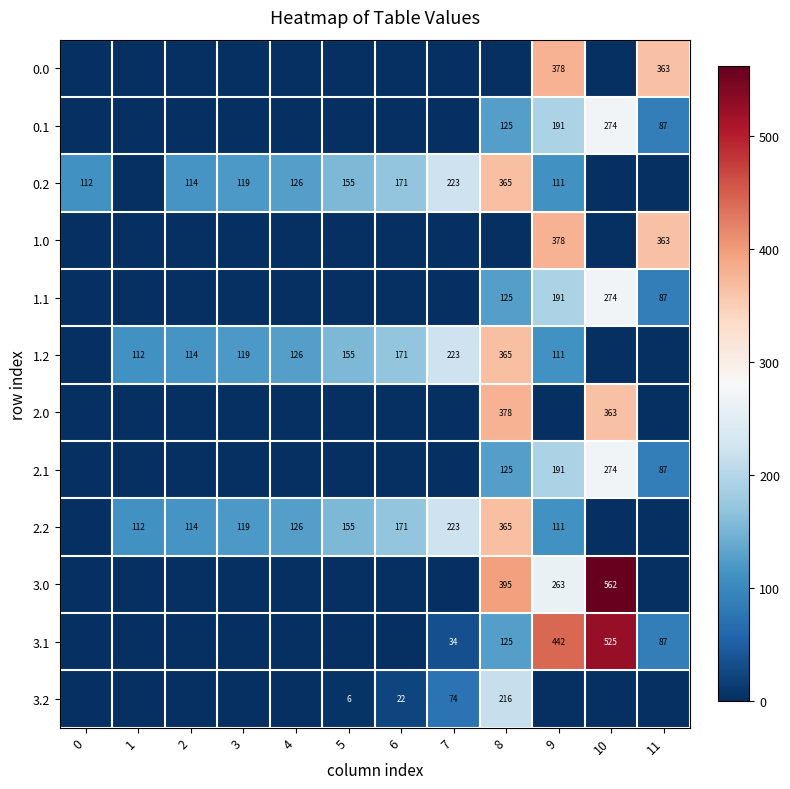

Is it true that 0.2 equals 54 at 6?

False